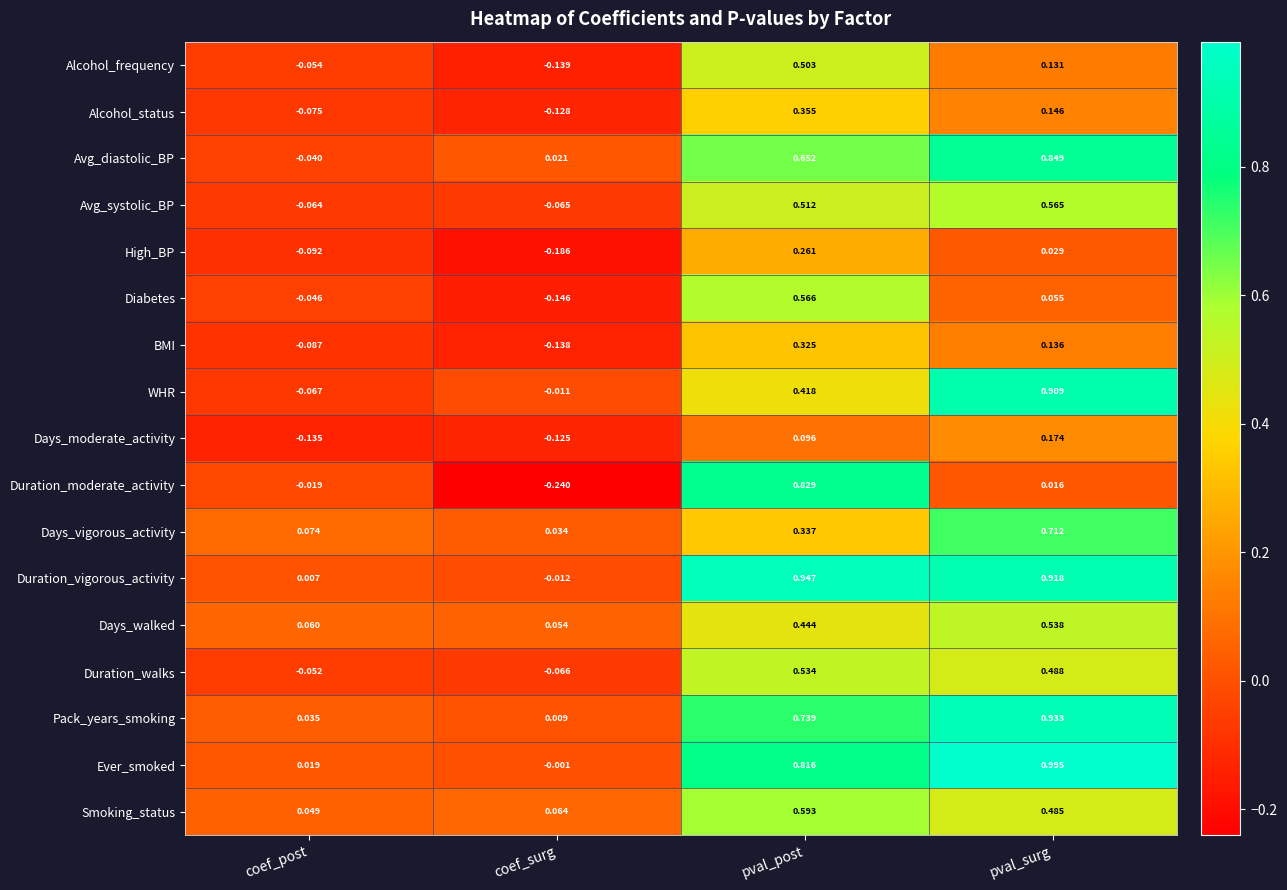

At which category is the sum across all series the highest?

pval_post